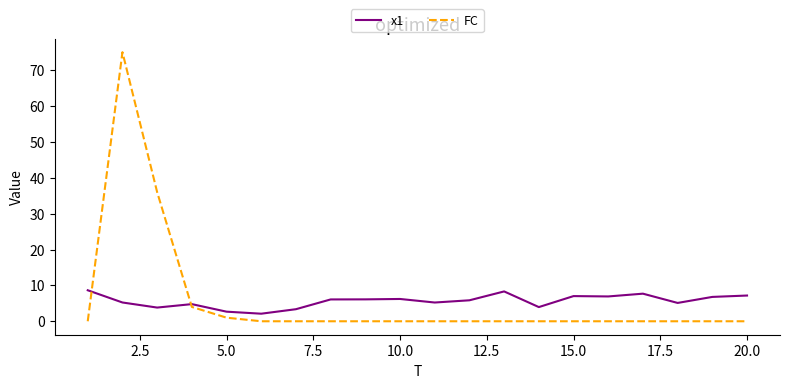

What is the greatest value displayed?

75.0